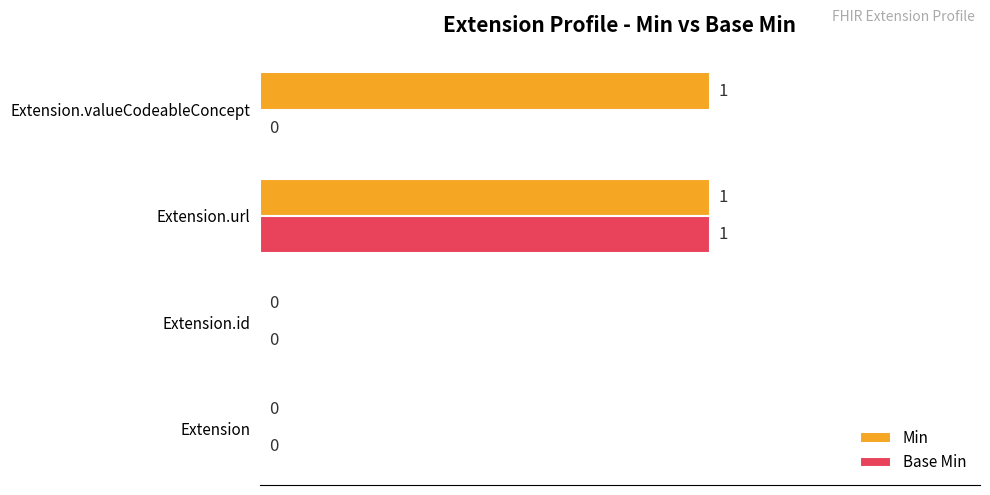

What is the greatest value displayed?

1